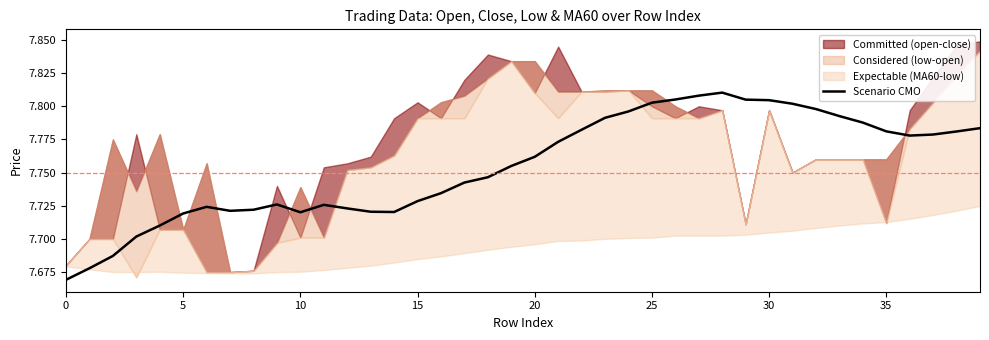

Read the value at 26.

7.8